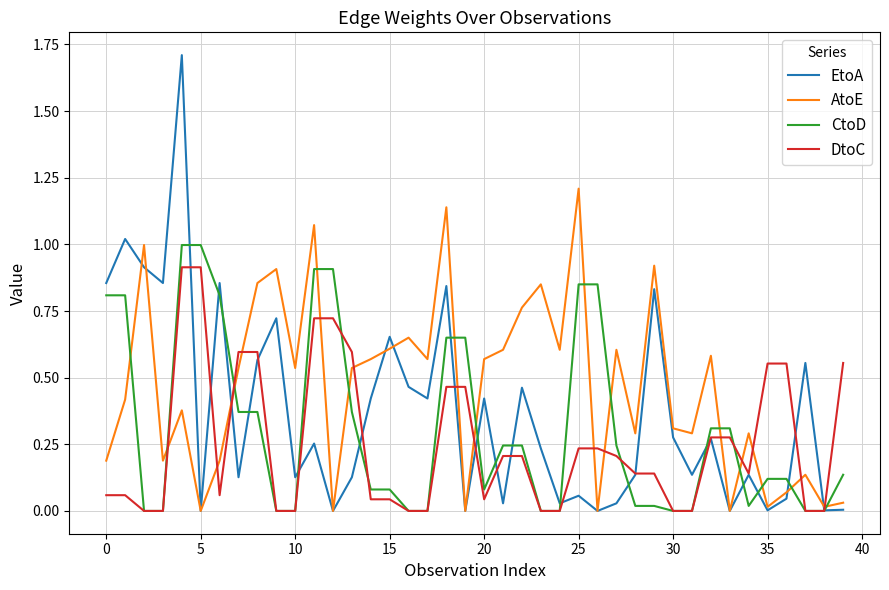

What is the maximum value shown in the chart?

1.7